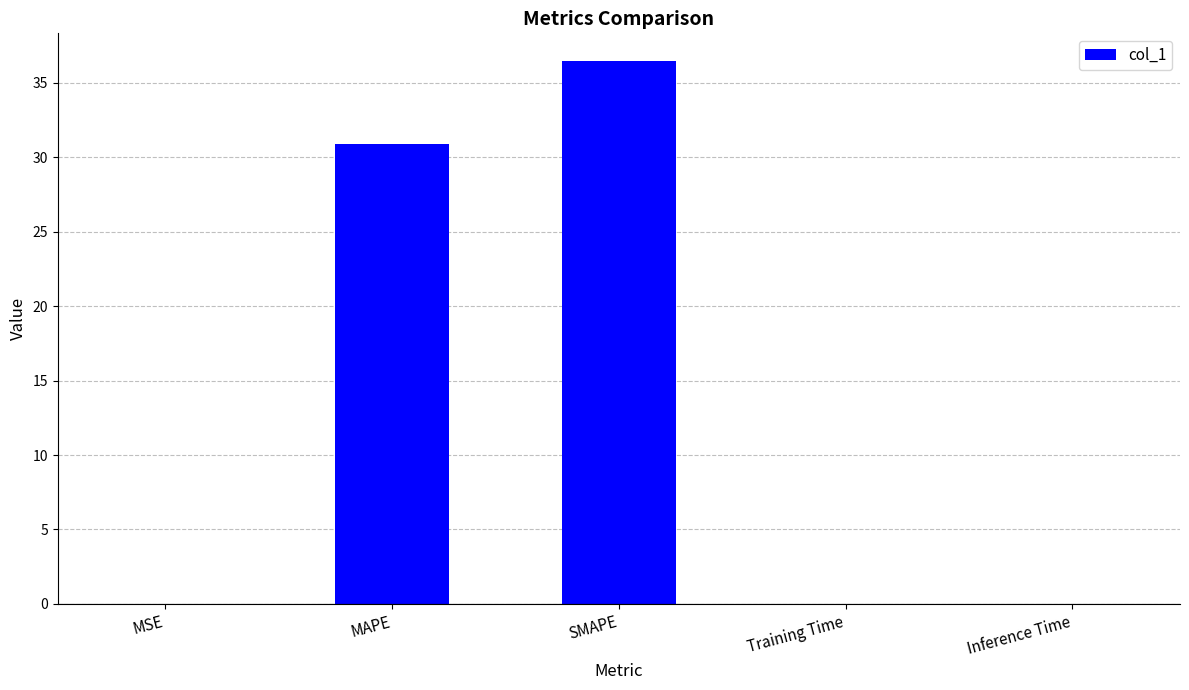

Where is the data nearest to the value 18?

MAPE